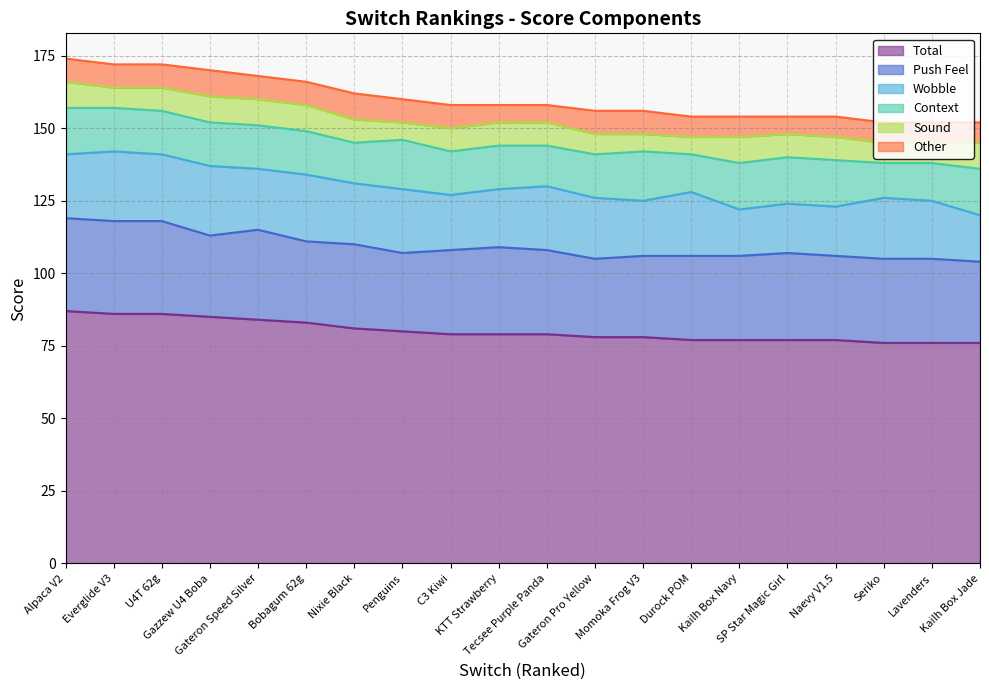

Between Gateron Speed Silver and Durock POM, which series saw the biggest shift?

Total